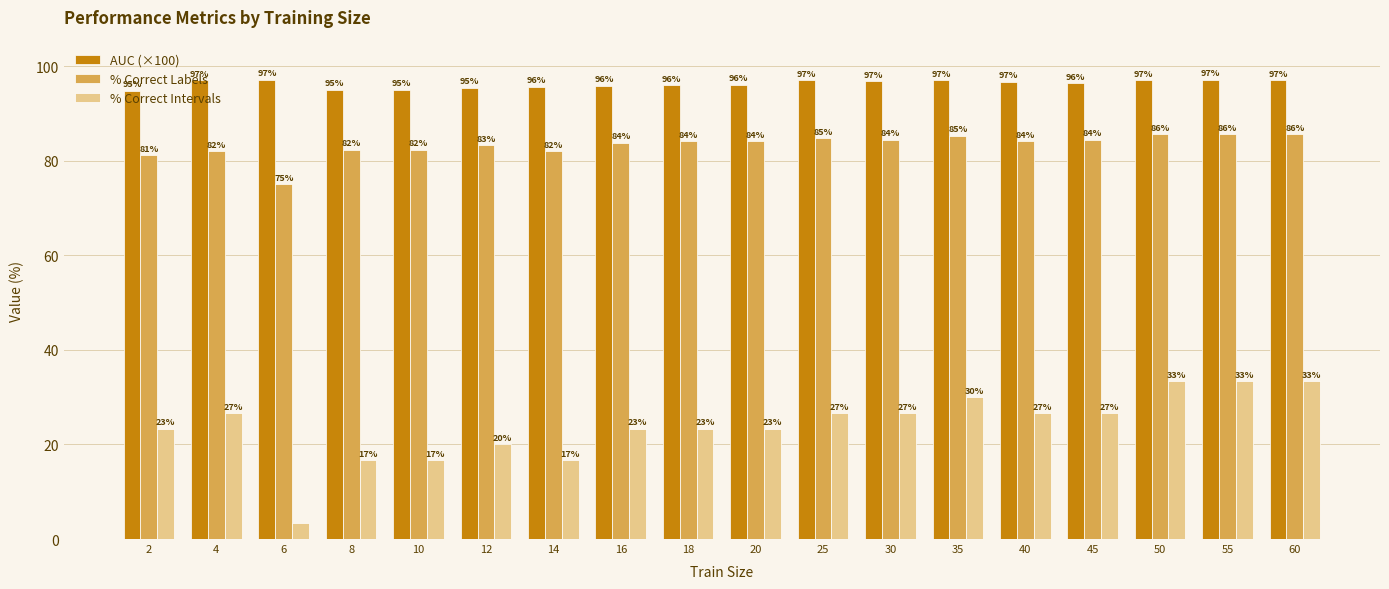

At which label does % Correct Labels first exceed 84?

18